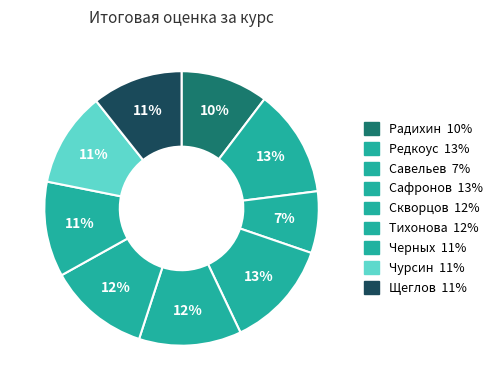

Rank the categories by value from highest to lowest.

Дмитрий Сафронов, Глеб Редкоус, Степан Скворцов, Анна Тихонова, Дмитрий Черных, Никита Чурсин, Дмитрий Щеглов, Антон Радихин, Анатолий Савельев